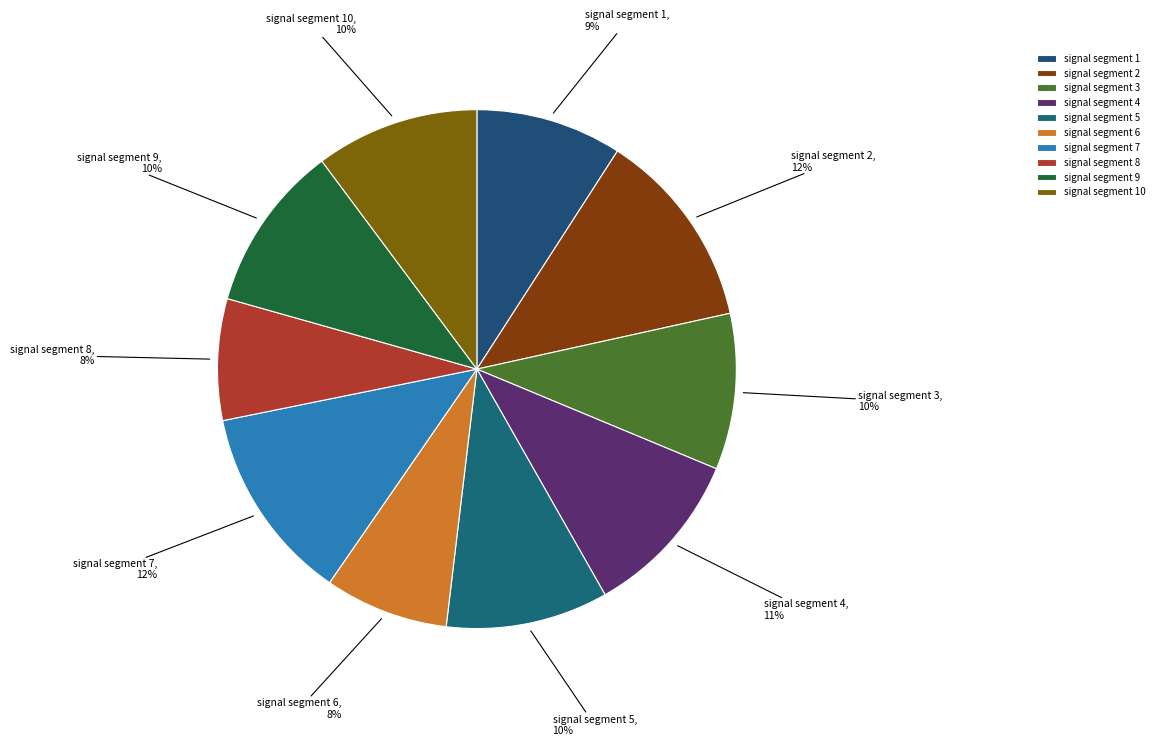

Between signal segment 9 and signal segment 1, which is larger?

signal segment 9